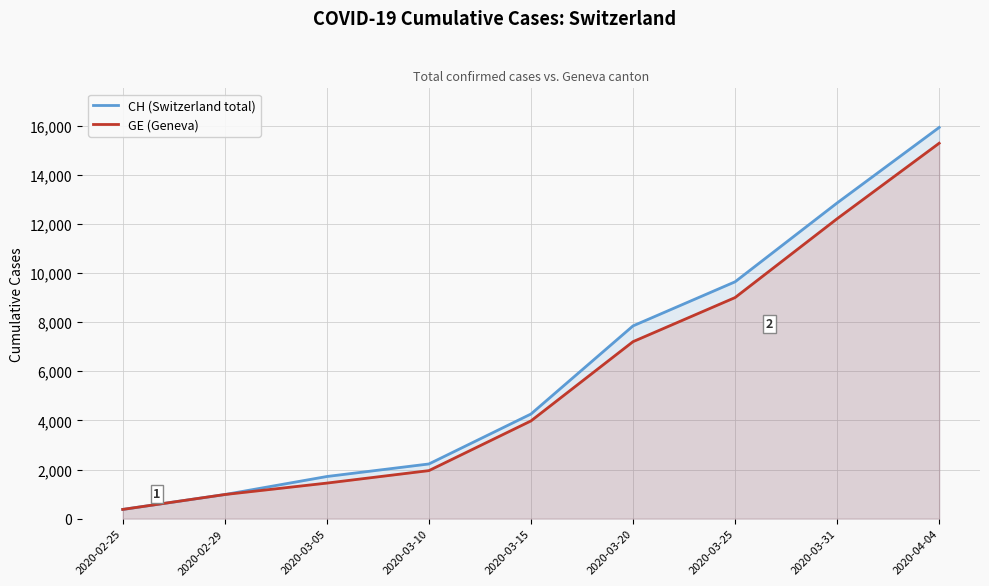

At 2020-04-04, list the series in order from largest to smallest.

CH (Switzerland total), GE (Geneva)